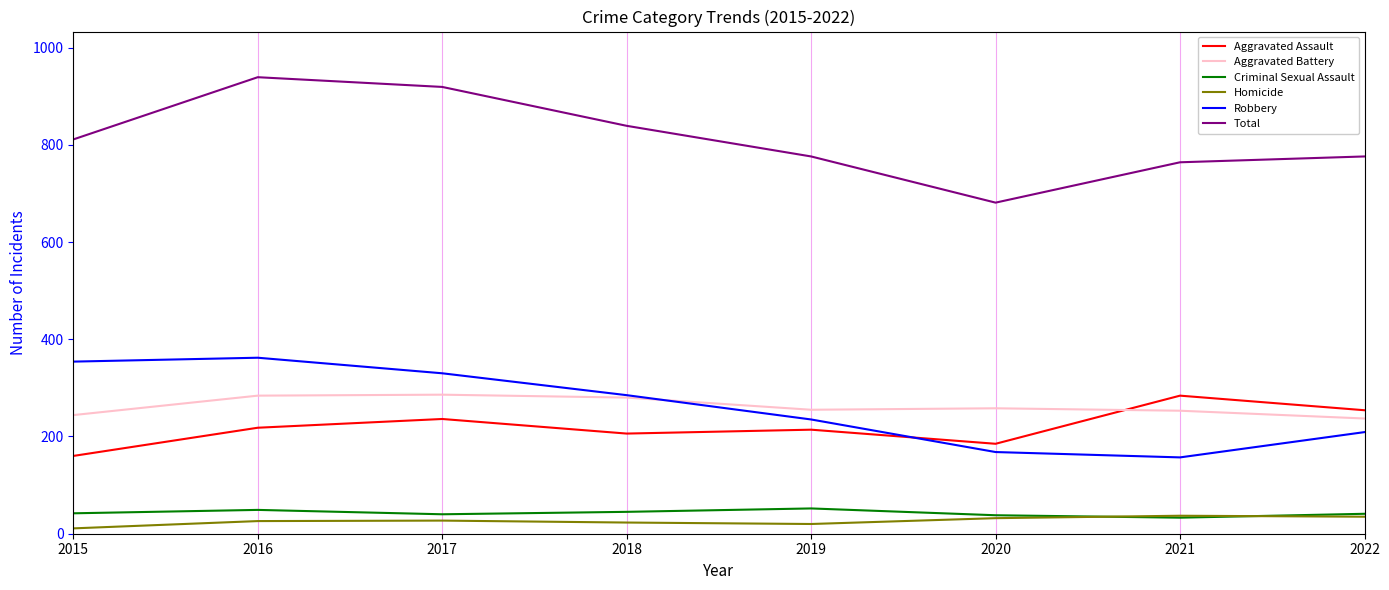

In Homicide, how many points are lower than both neighbors (excluding endpoints)?

1